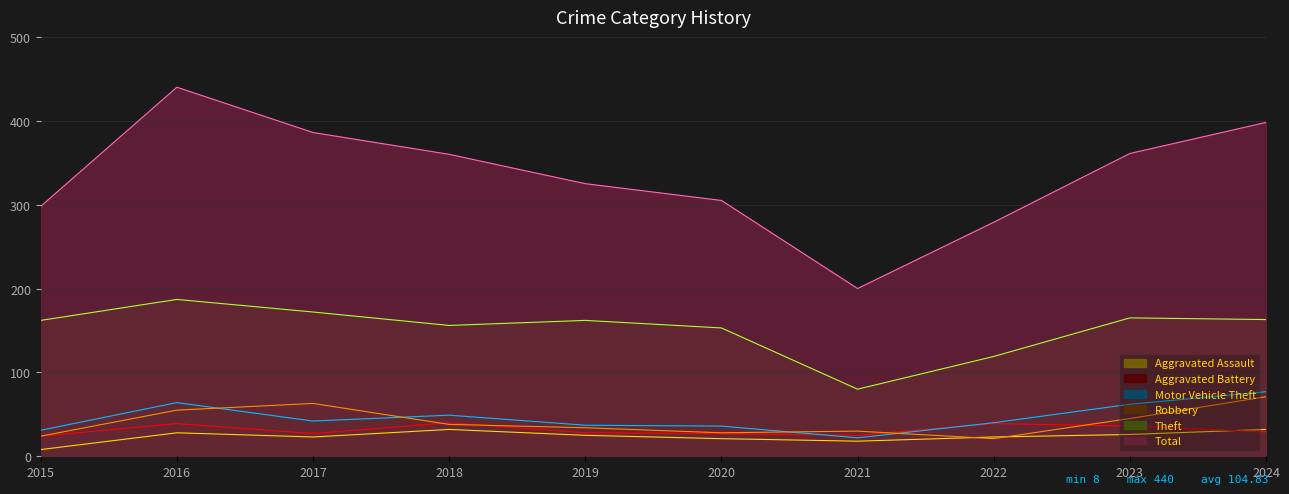

Which category has the highest value in the Aggravated Battery series?

2018